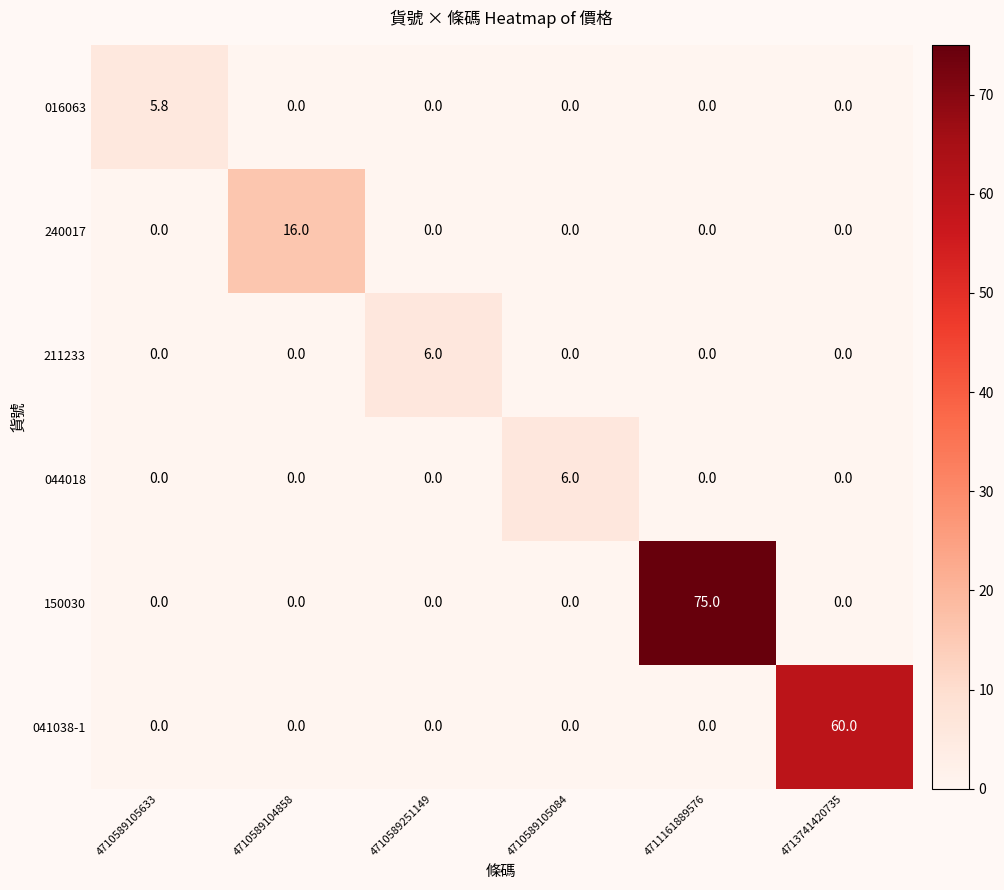

Which series has the widest spread of values?

150030